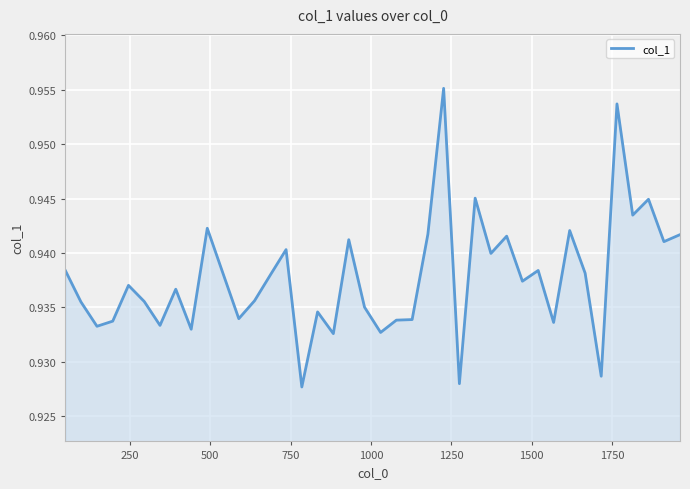

What is the maximum value shown in the chart?

1.0